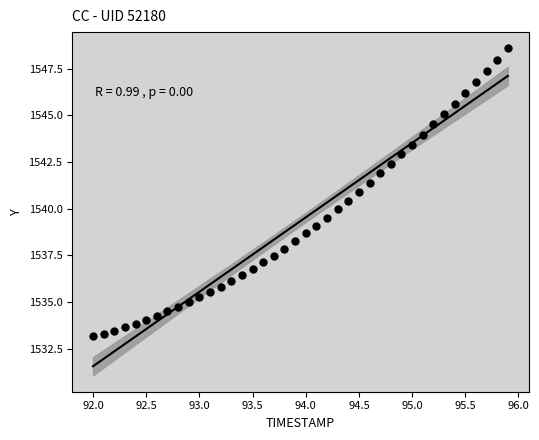

What is the range of X values (max minus min)?

3.9